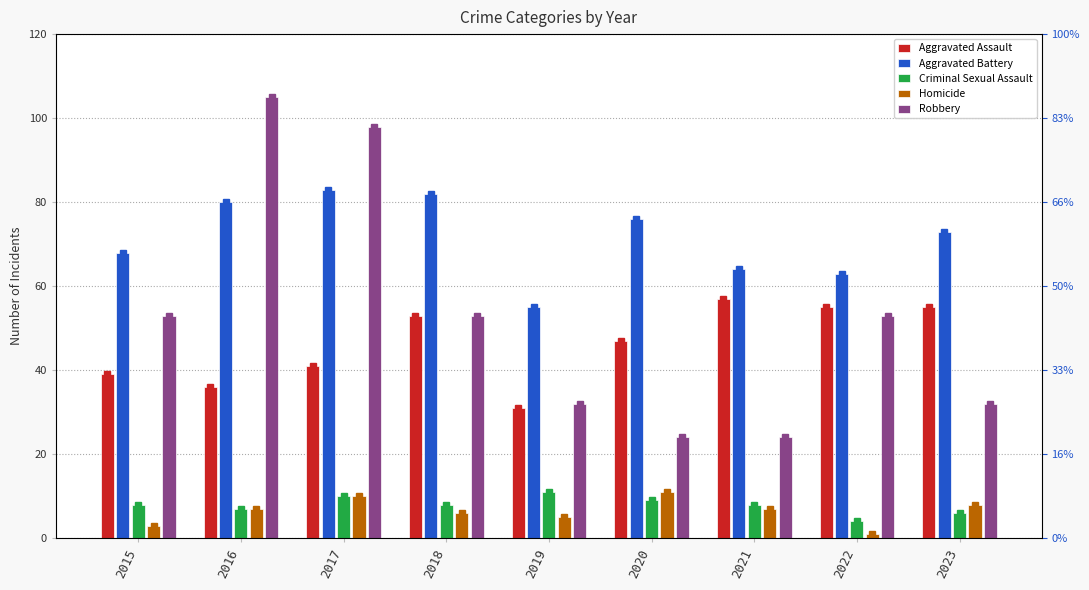

Reading left to right, what are all the values shown in this chart?

Aggravated Assault: 39	36	41	53	31	47	57	55	55
Aggravated Battery: 68	80	83	82	55	76	64	63	73
Criminal Sexual Assault: 8	7	10	8	11	9	8	4	6
Homicide: 3	7	10	6	5	11	7	1	8
Robbery: 53	105	98	53	32	24	24	53	32